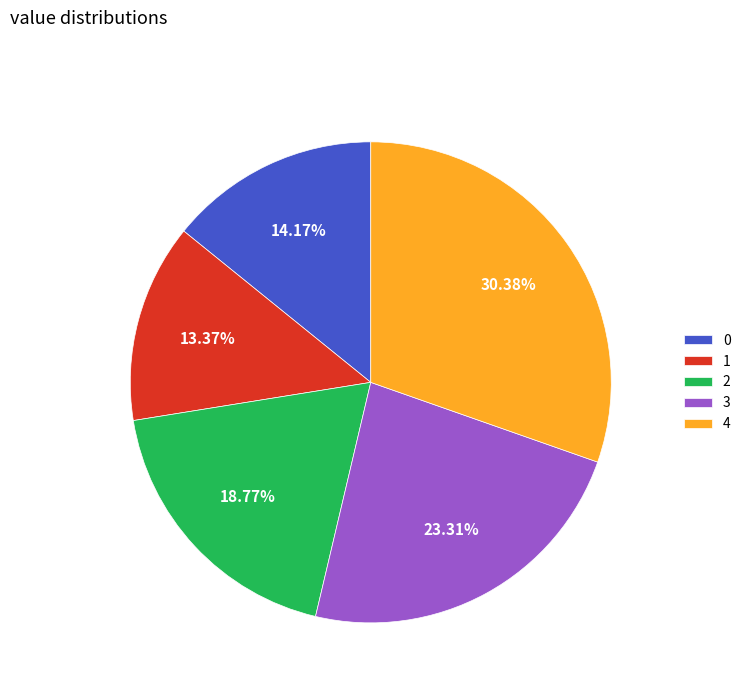

Rank the categories by value from highest to lowest.

4, 3, 2, 0, 1